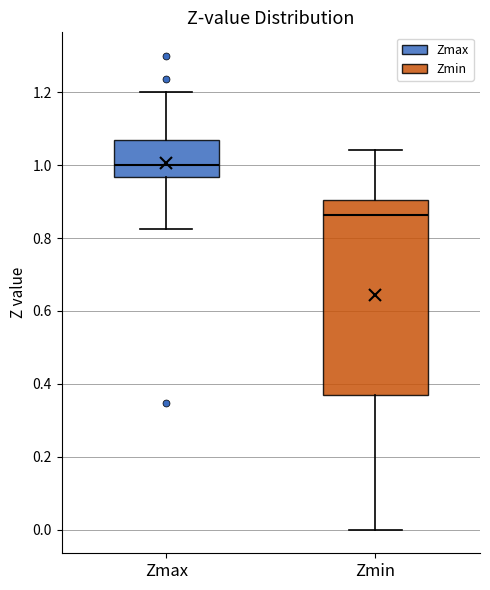

Reading left to right, read every box against the y-axis: the position of its median line, the range the box covers, and the ends of its whiskers. The values are not printed on the chart, so give them approximately, as read against the axis.

Zmax: median 1.00, box 0.96 to 1.06, whiskers 0.82 to 1.20
Zmin: median 0.86, box 0.38 to 0.90, whiskers 0.00 to 1.04